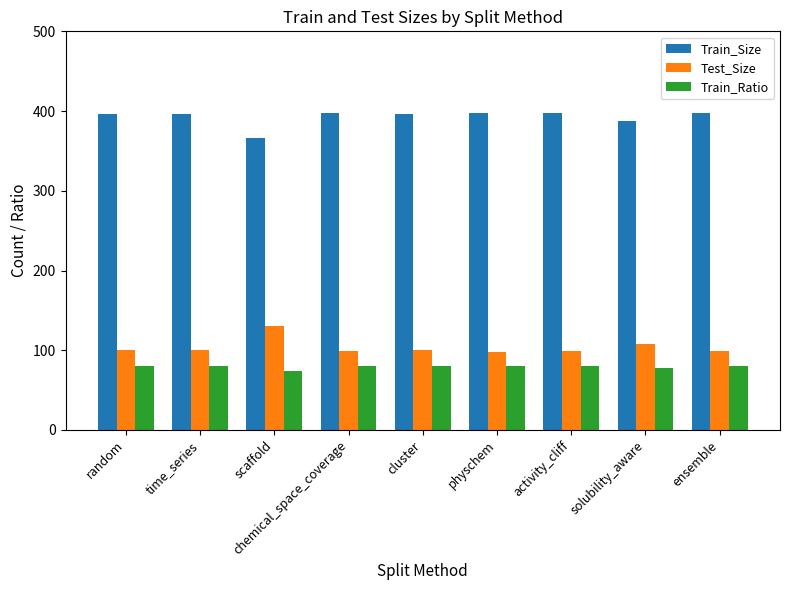

At which label is Test_Size closest to 114?

solubility_aware